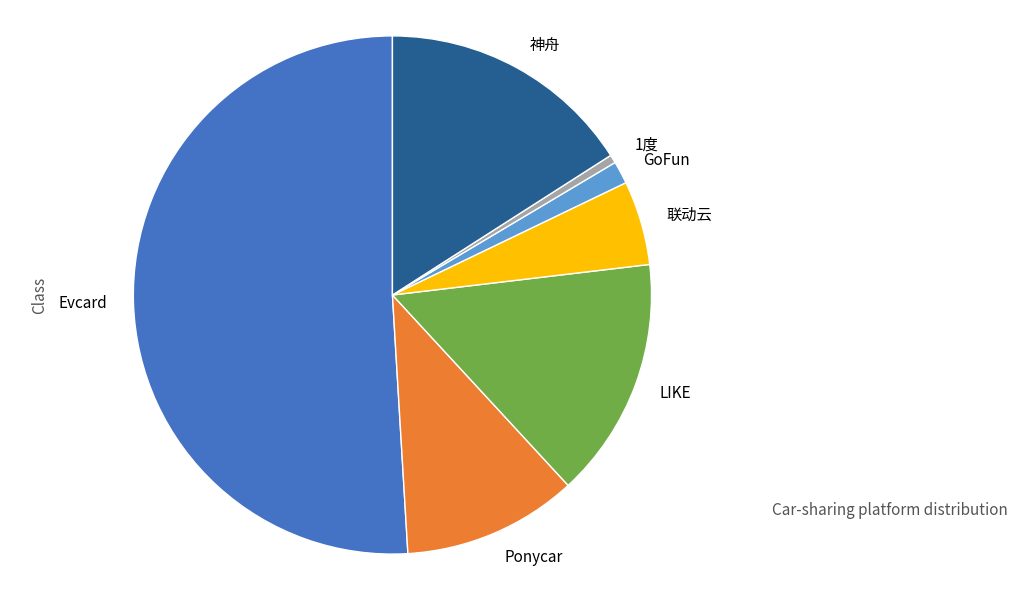

What is the largest slice in the pie chart?

Evcard